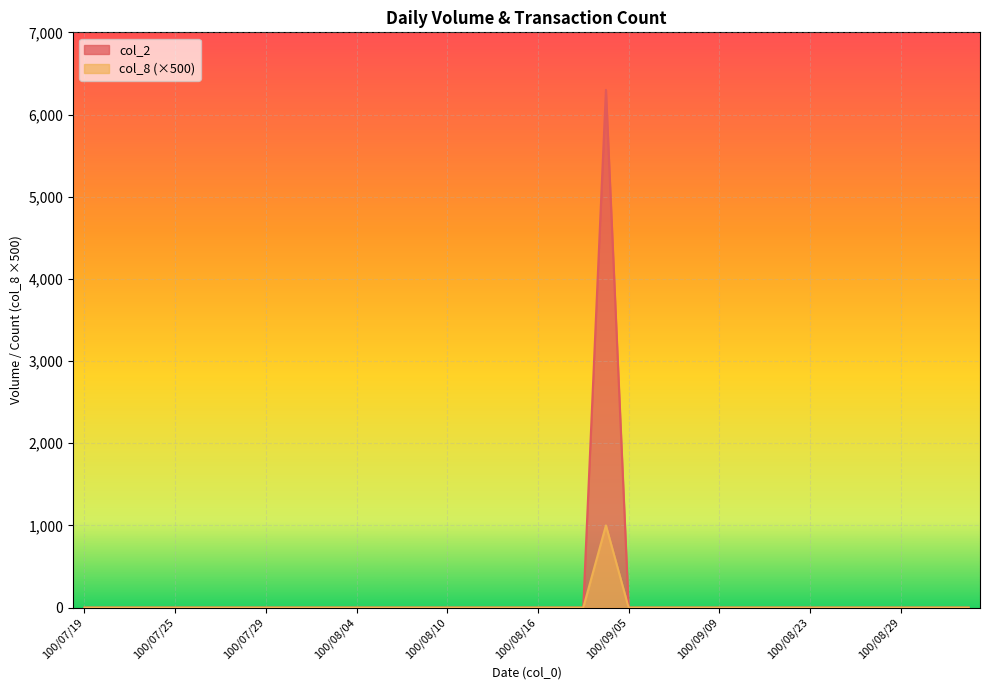

How many interior local peaks does the col_8 series have?

1